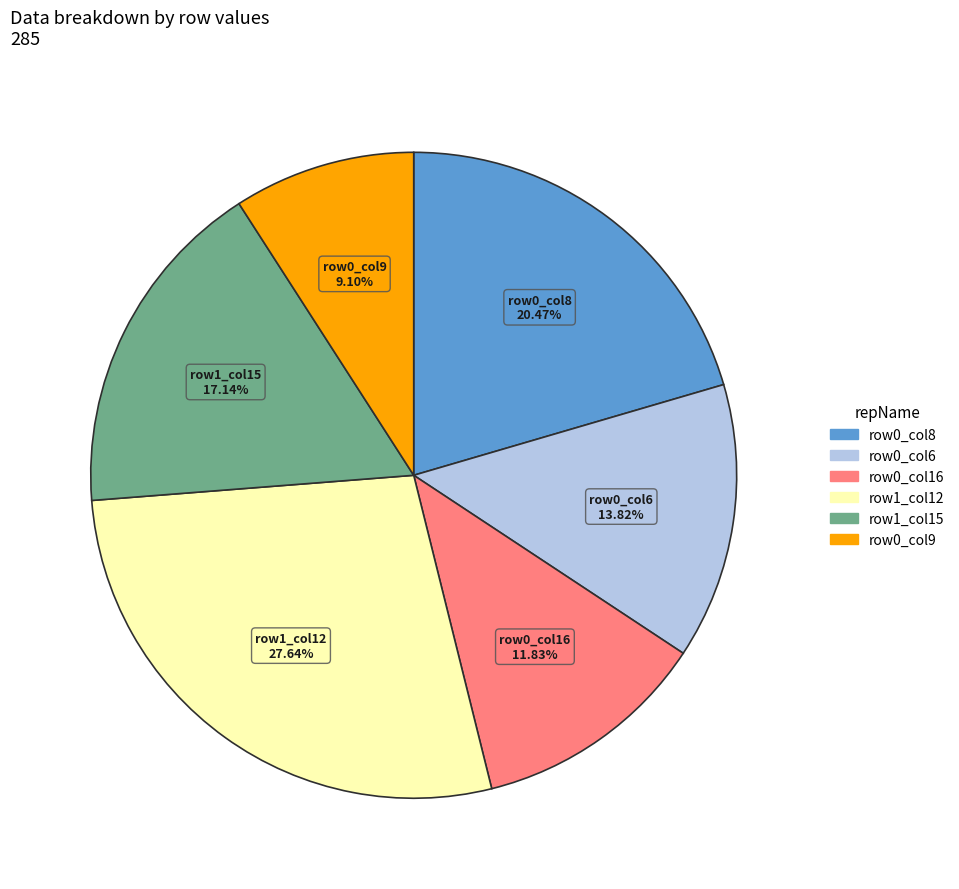

Count the number of slices in the pie.

6